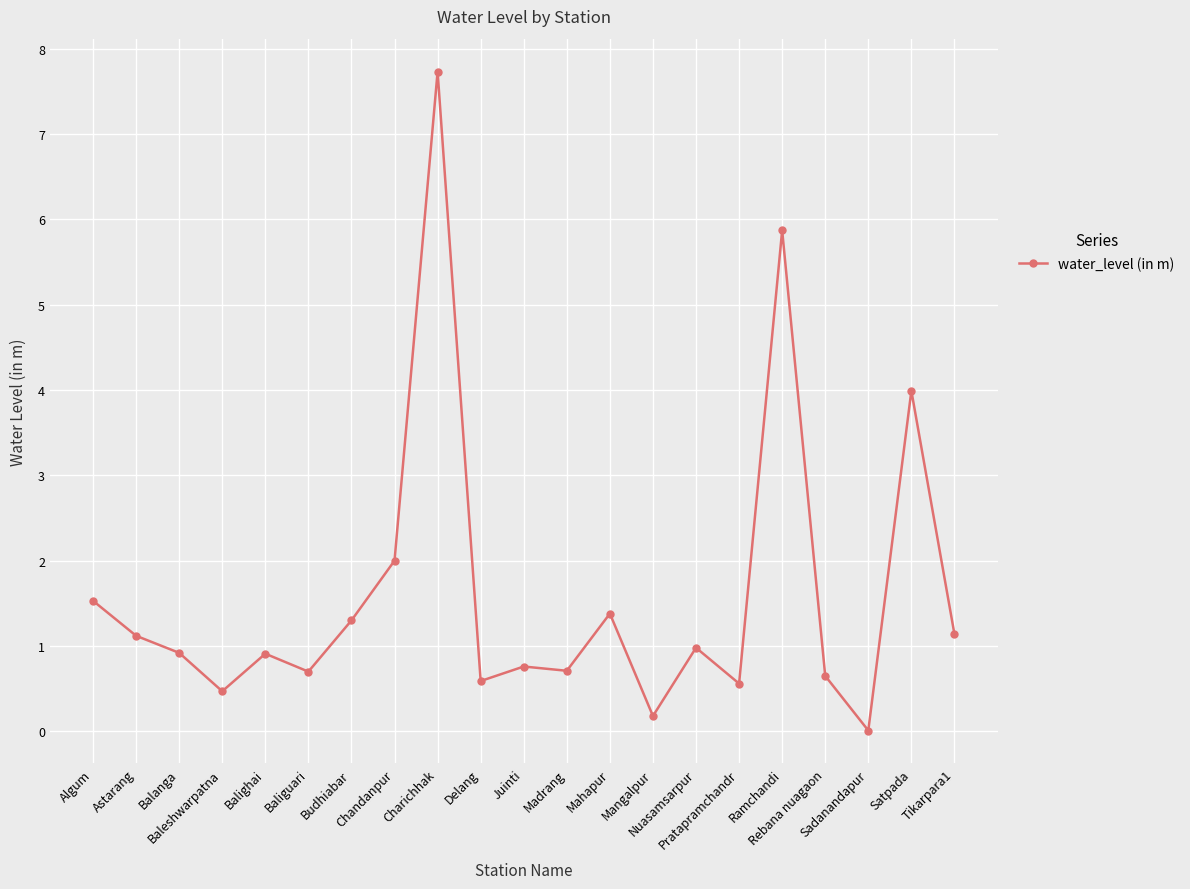

Count the number of data series in this chart.

1